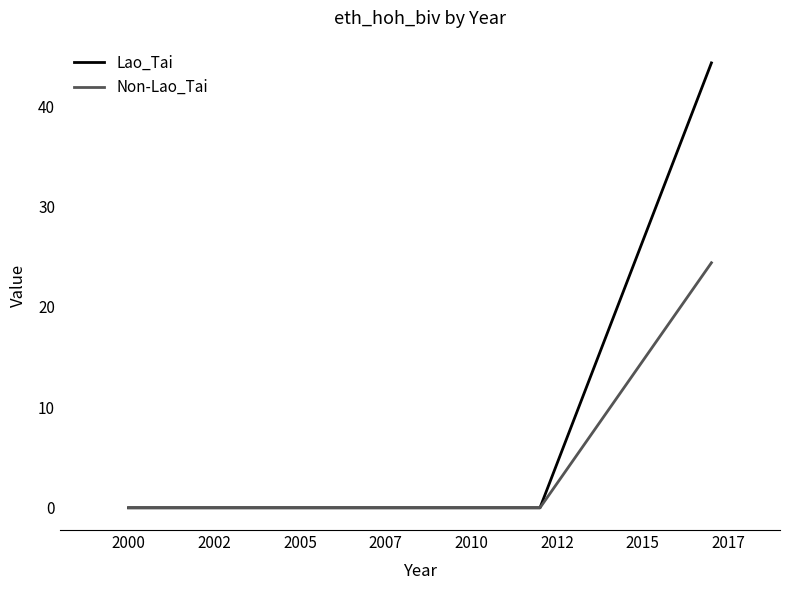

At how many categories does at least one series exceed 6?

1